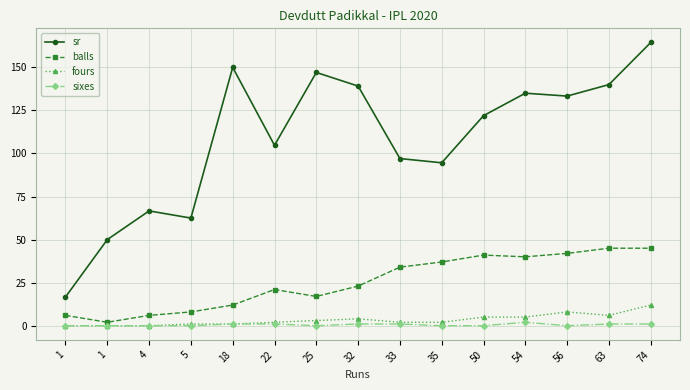

The value of balls at 35 is 63.1. True or false?

False